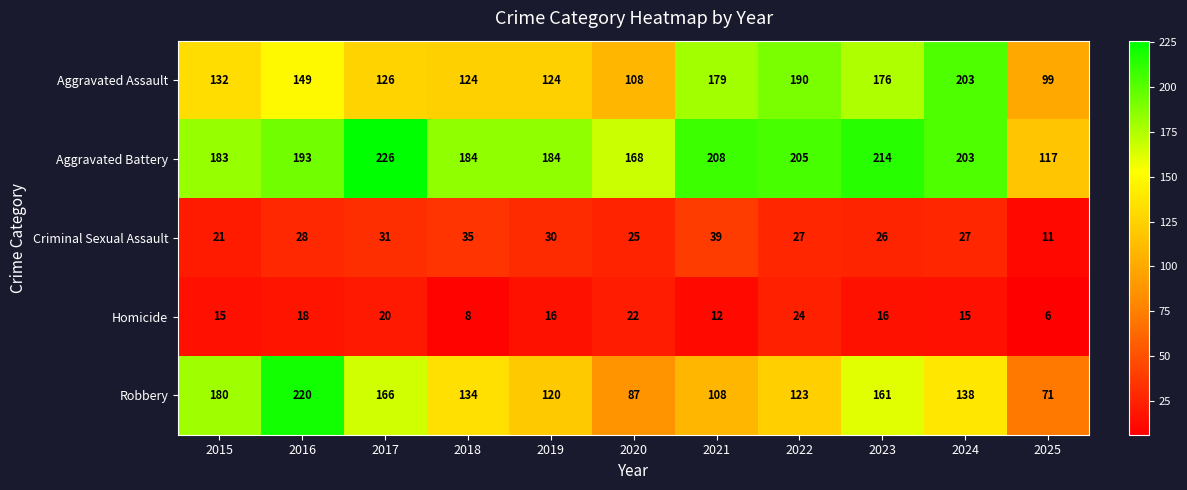

At which label does Criminal Sexual Assault first exceed 27?

2016